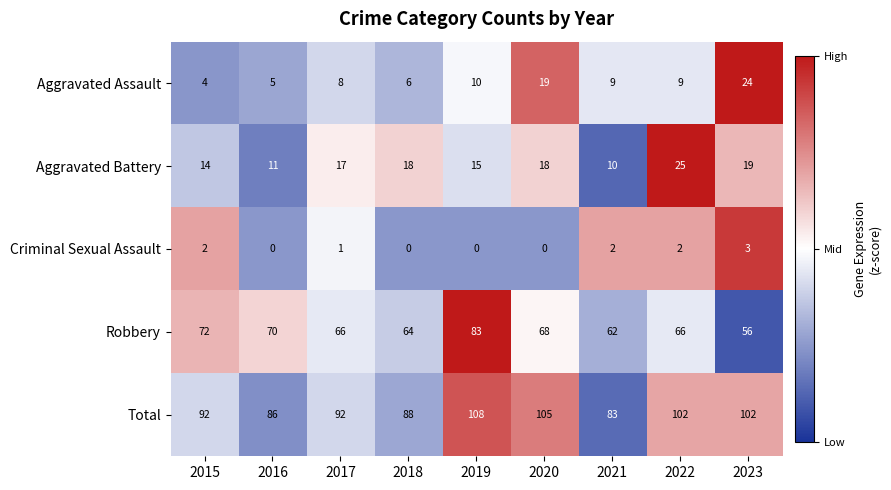

What is the approximate value of Total at 2019, to the nearest 10?

110